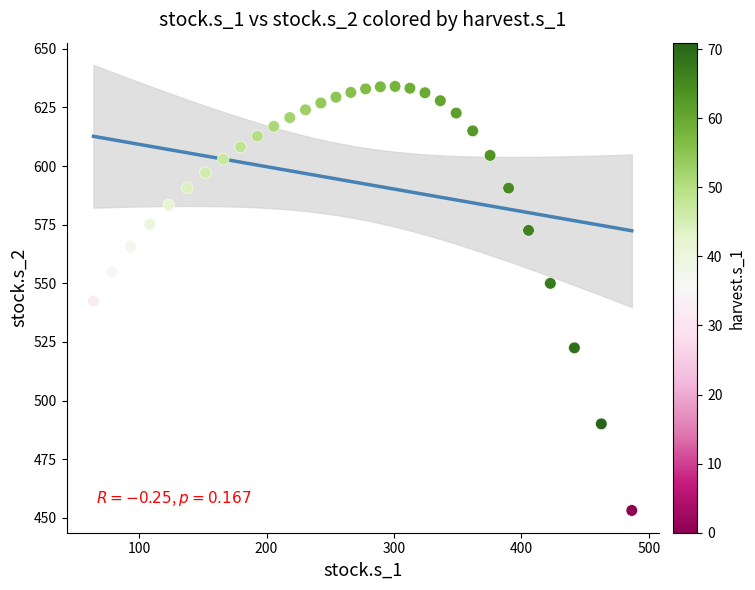

What is the range of X values (max minus min)?

422.5